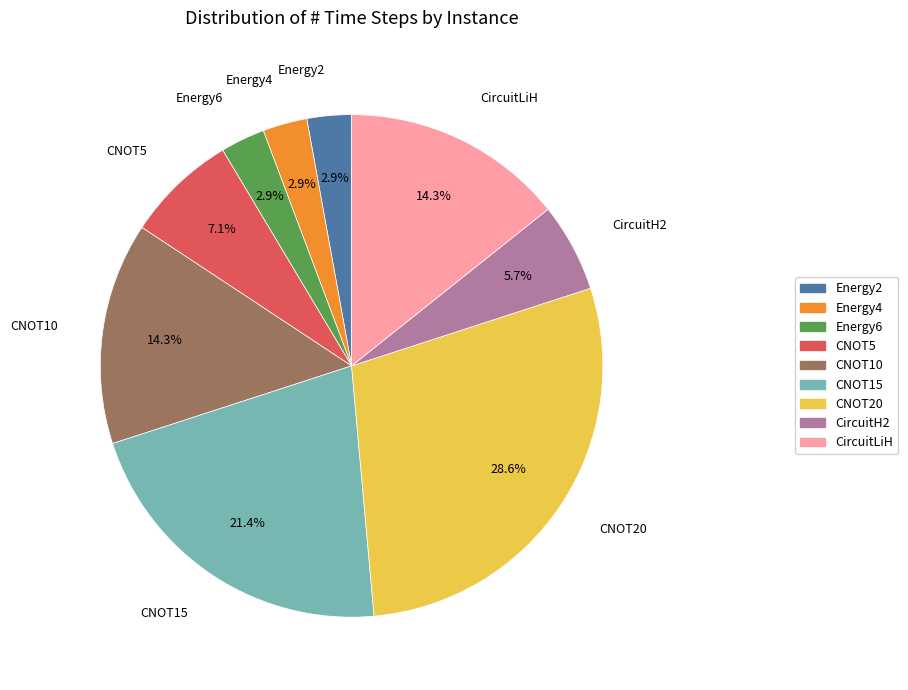

What percentage is the CNOT15 slice, to the nearest percent?

21%